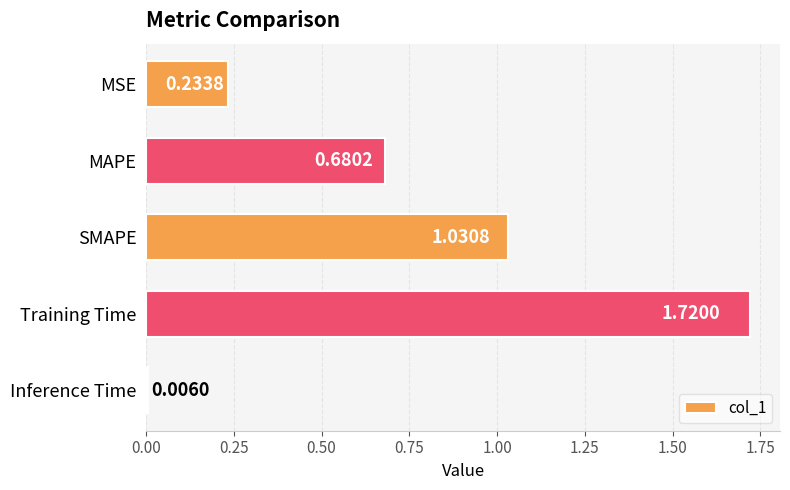

List the labels in order of value, largest first.

Training Time, SMAPE, MAPE, MSE, Inference Time